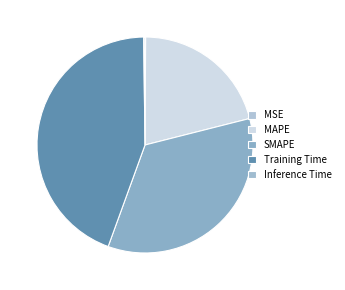

Which slice is the largest?

Training Time